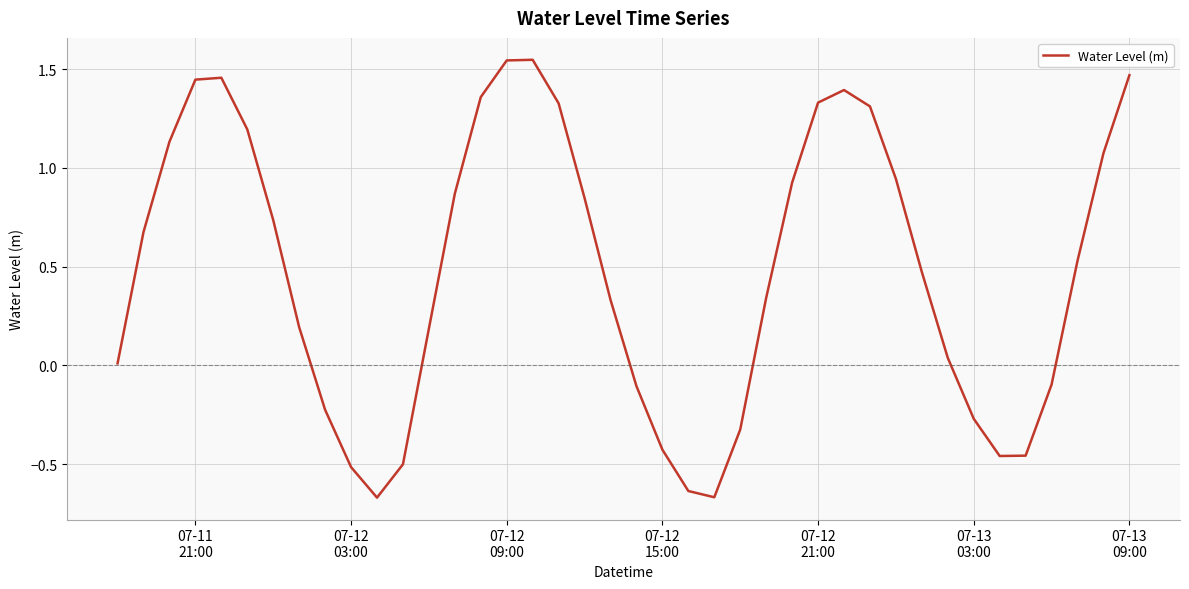

What is the difference between the maximum and minimum values?

2.2